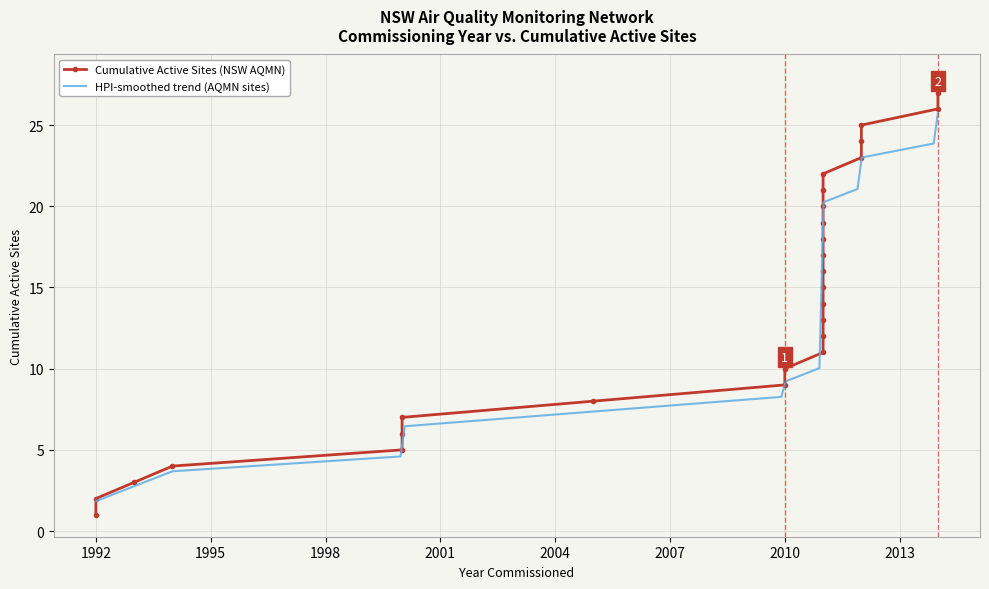

What is the maximum value for HPI-smoothed trend (AQMN sites)?

25.8